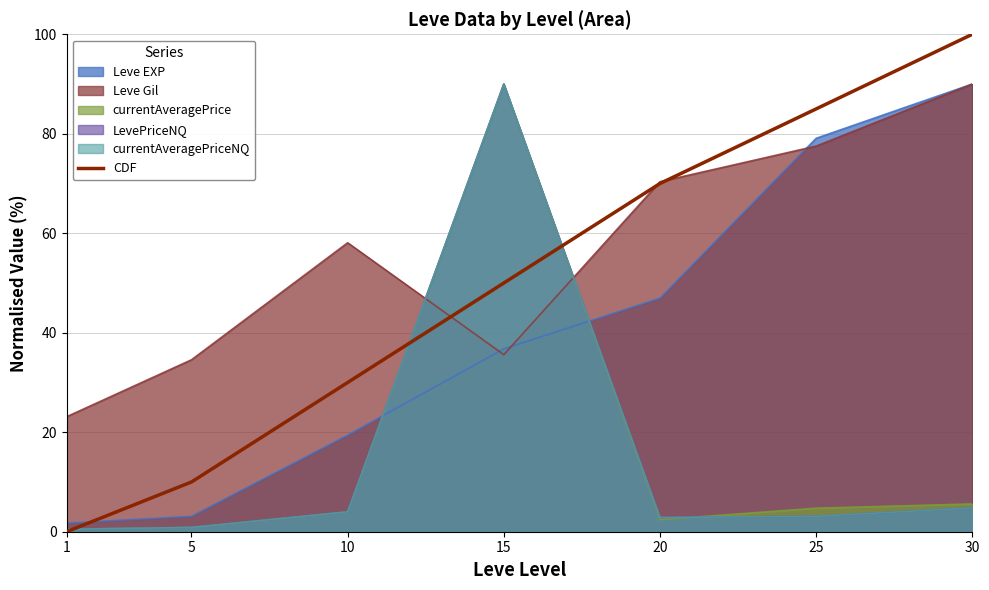

Rank the categories by value from lowest to highest.

1, 5, 10, 15, 20, 25, 30